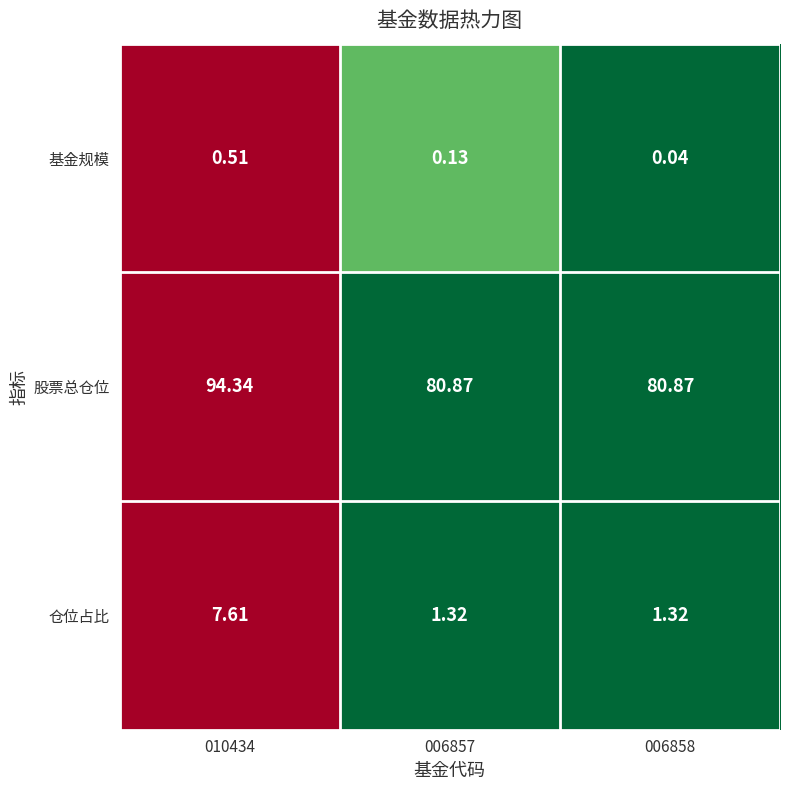

Which series has the largest total across all categories?

股票总仓位